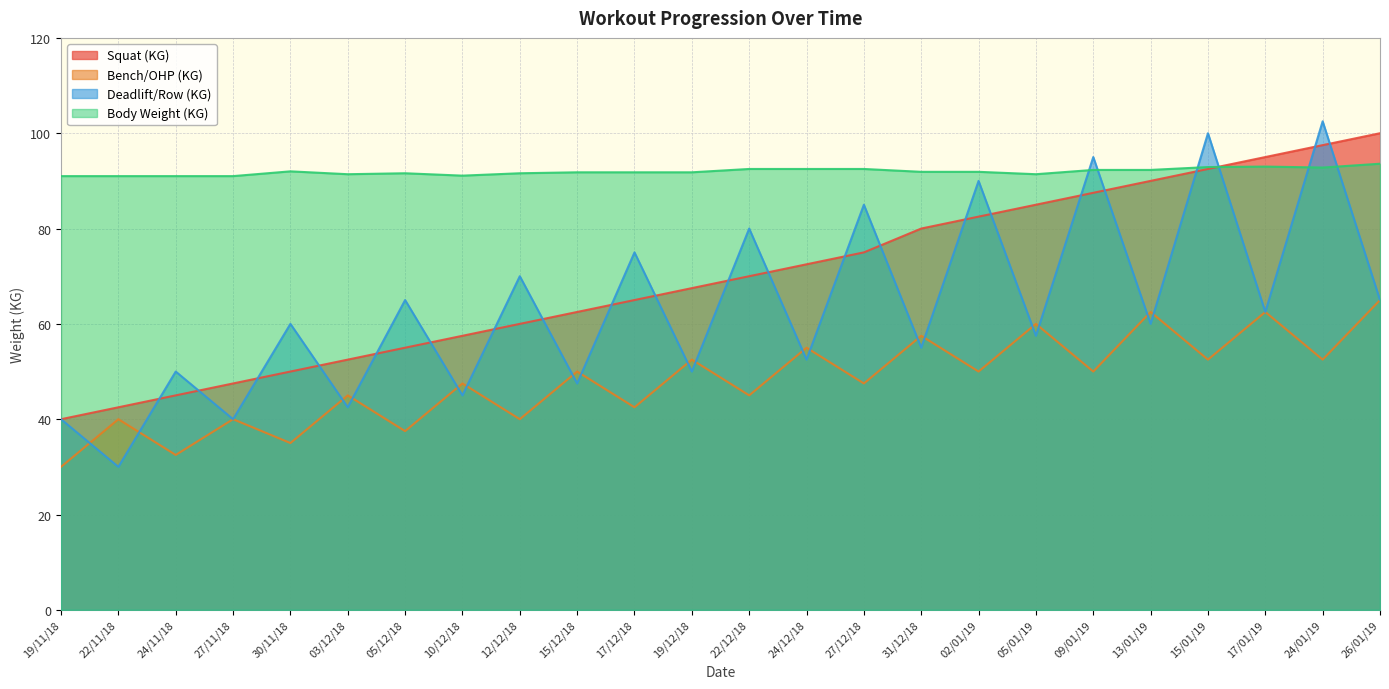

Reading left to right, list all the values displayed in this chart.

Squat (KG): 40.0	42.5	45.0	47.5	50.0	52.5	55.0	57.5	60.0	62.5	65.0	67.5	70.0	72.5	75.0	80.0	82.5	85.0	87.5	90.0	92.5	95.0	97.5	100.0
Bench/OHP (KG): 30.0	40.0	32.5	40.0	35.0	45.0	37.5	47.5	40.0	50.0	42.5	52.5	45.0	55.0	47.5	57.5	50.0	60.0	50.0	62.5	52.5	62.5	52.5	65.0
Deadlift/Row (KG): 40.0	30.0	50.0	40.0	60.0	42.5	65.0	45.0	70.0	47.5	75.0	50.0	80.0	52.5	85.0	55.0	90.0	57.5	95.0	60.0	100.0	62.5	102.5	65.0
Body Weight (KG): 91.0	91.0	91.0	91.0	92.0	91.4	91.6	91.1	91.6	91.8	91.8	91.8	92.5	92.5	92.5	91.9	91.9	91.4	92.3	92.3	92.9	93.0	92.8	93.6